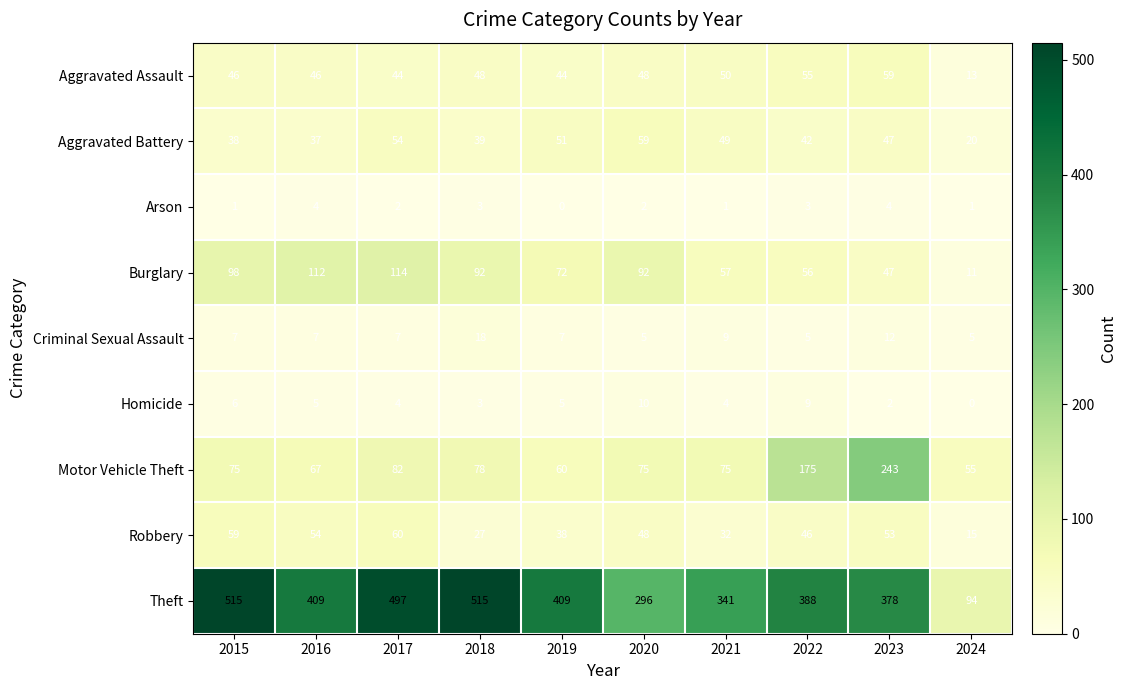

The value of Arson at 2021 is 2. True or false?

False